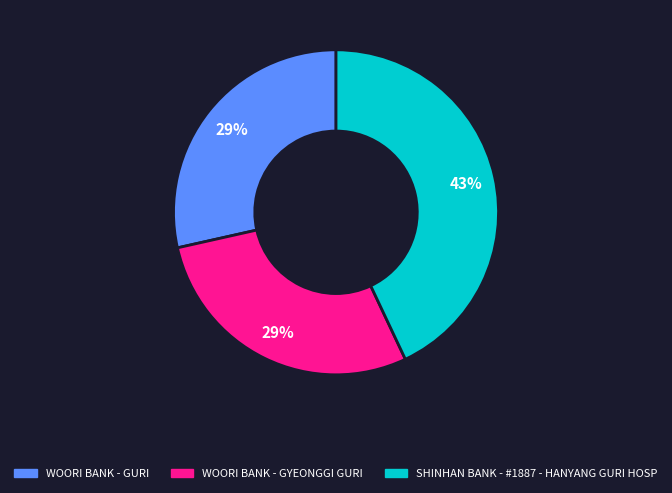

True or false: SHINHAN BANK - #1887 - HANYANG GURI HOSP accounts for 49% of the total.

False